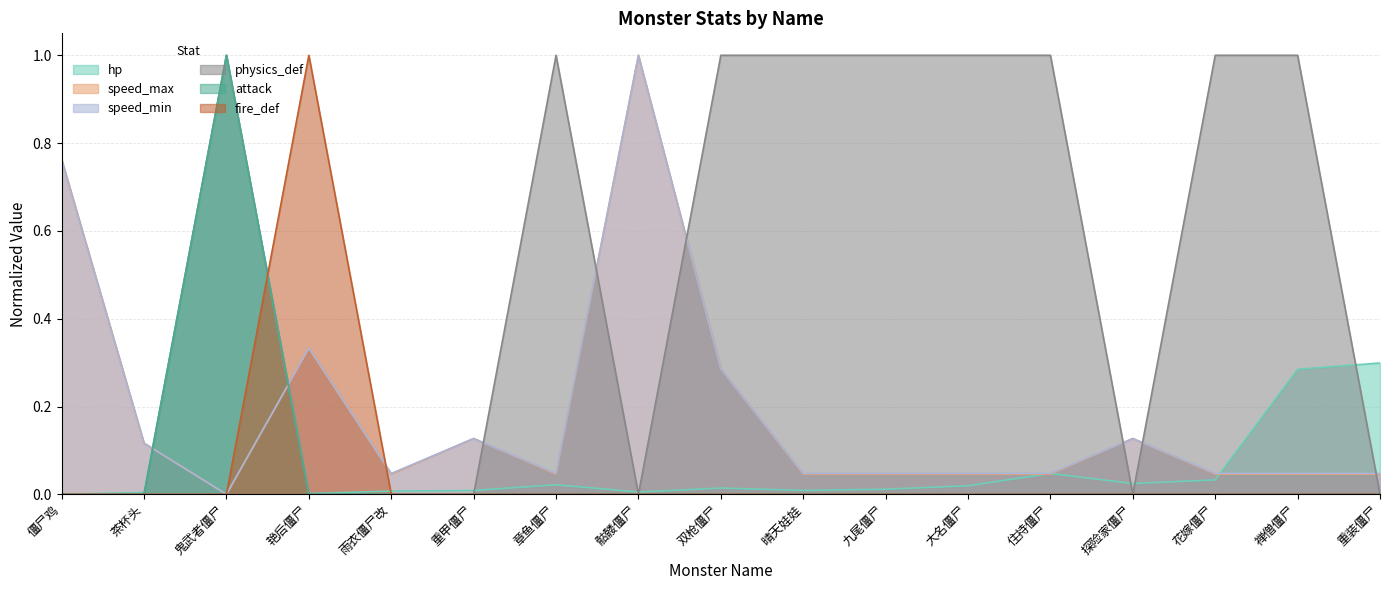

Which series has the largest total across all categories?

physics_def